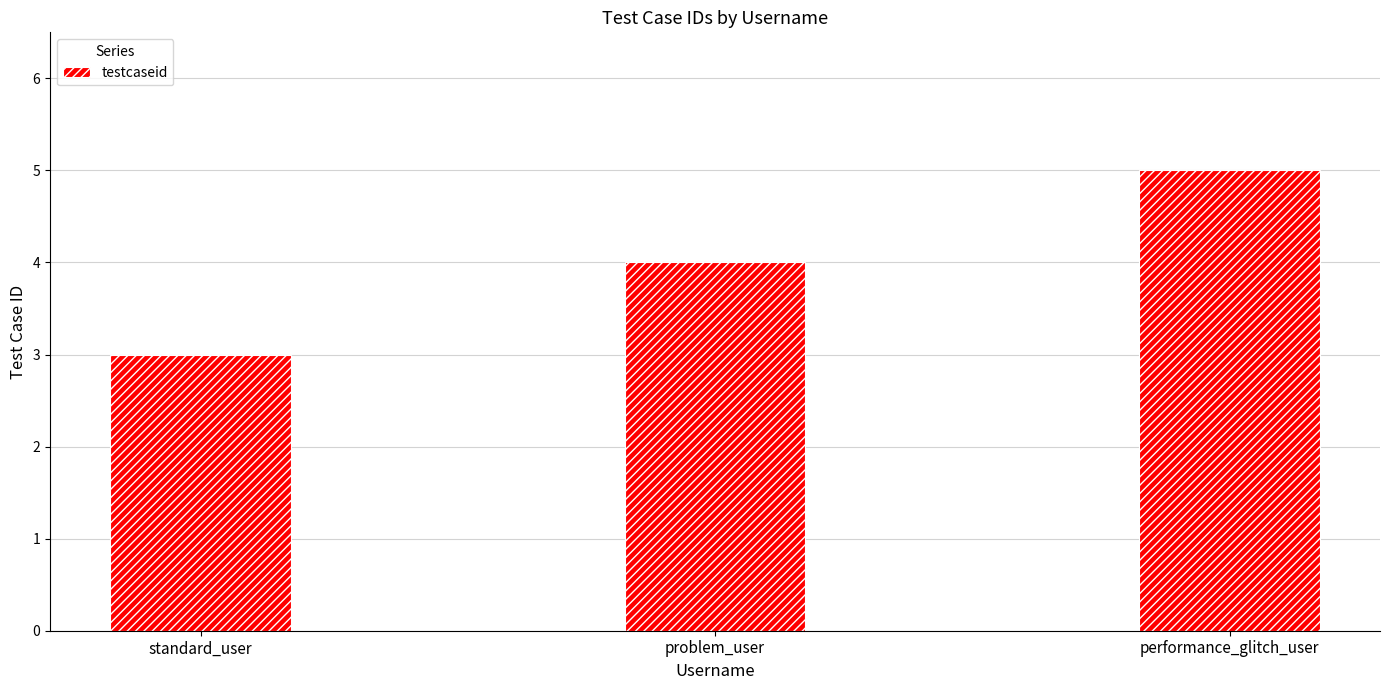

True or false: the data shows 1 at standard_user.

False